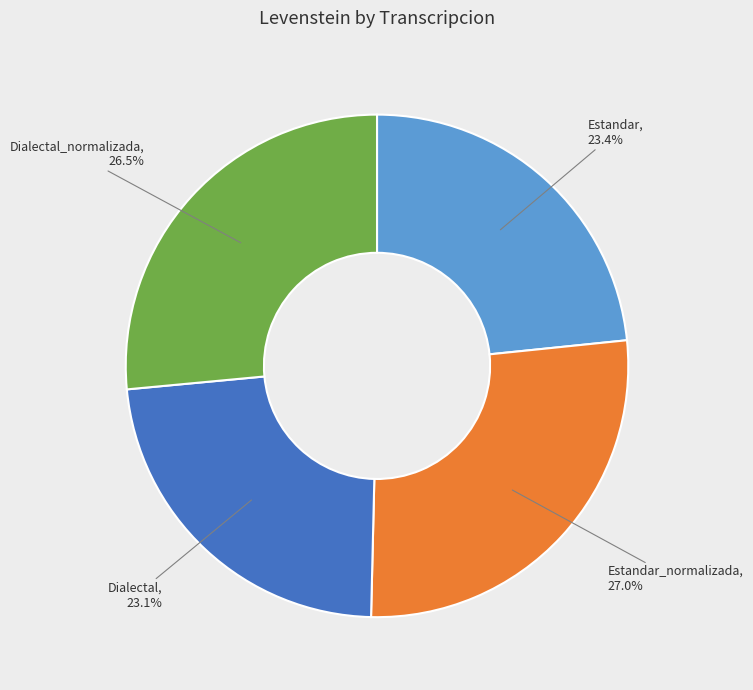

What percentage do Estandar and Estandar_normalizada together represent?

50.4%